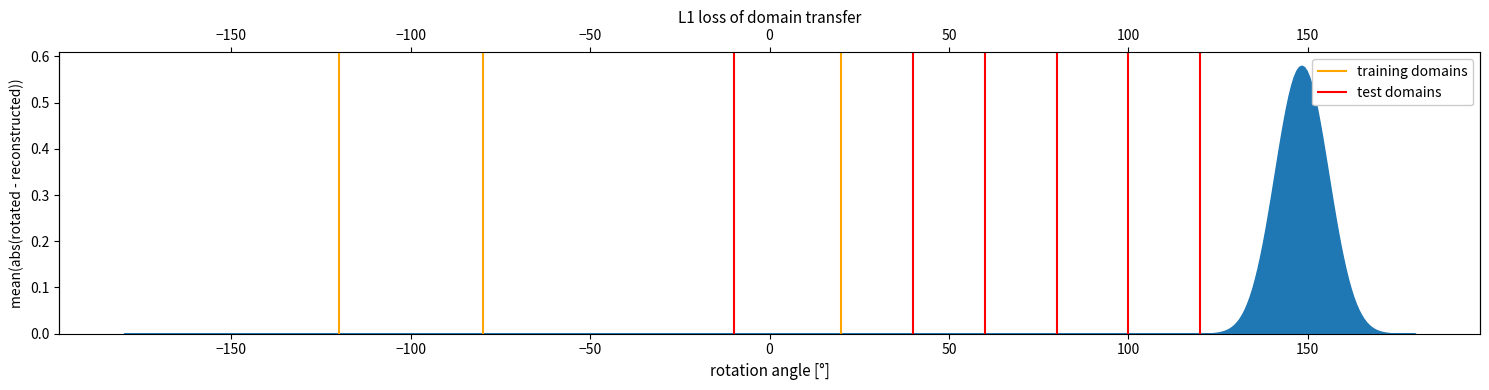

How many lines are shown in the chart?

2